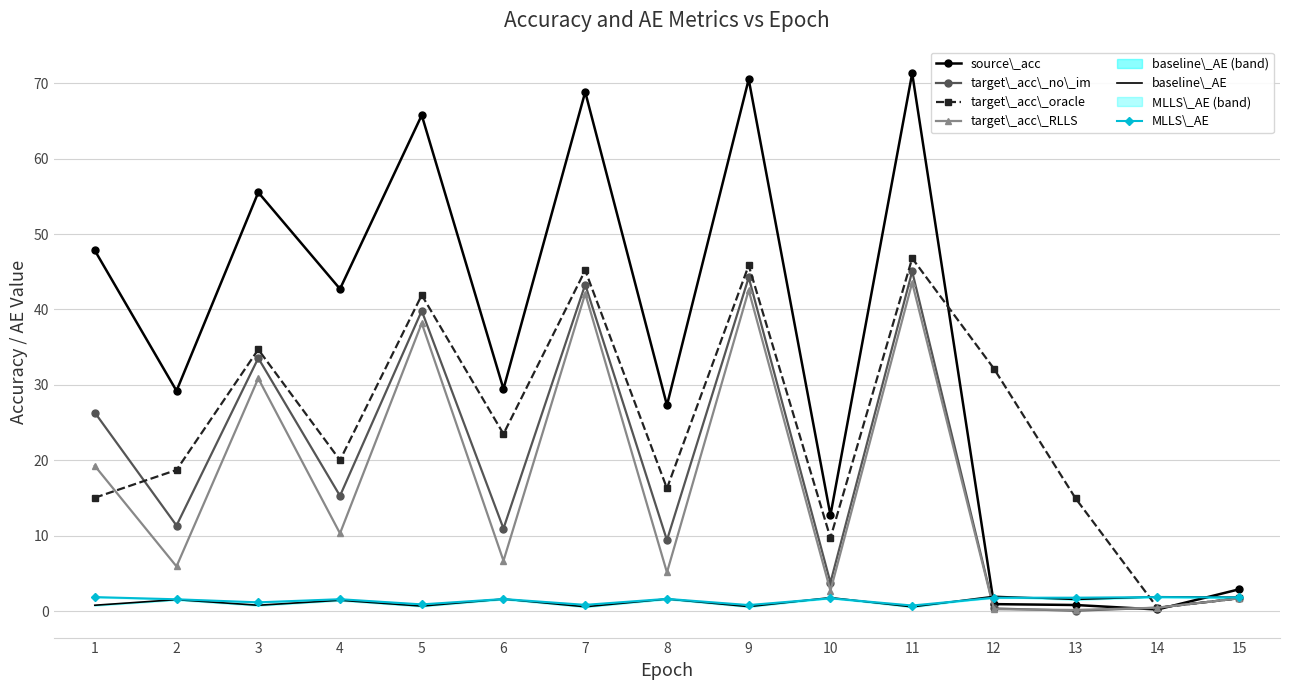

True or false: target\_acc\_no\_im has a value of 45.0 at 11.

True